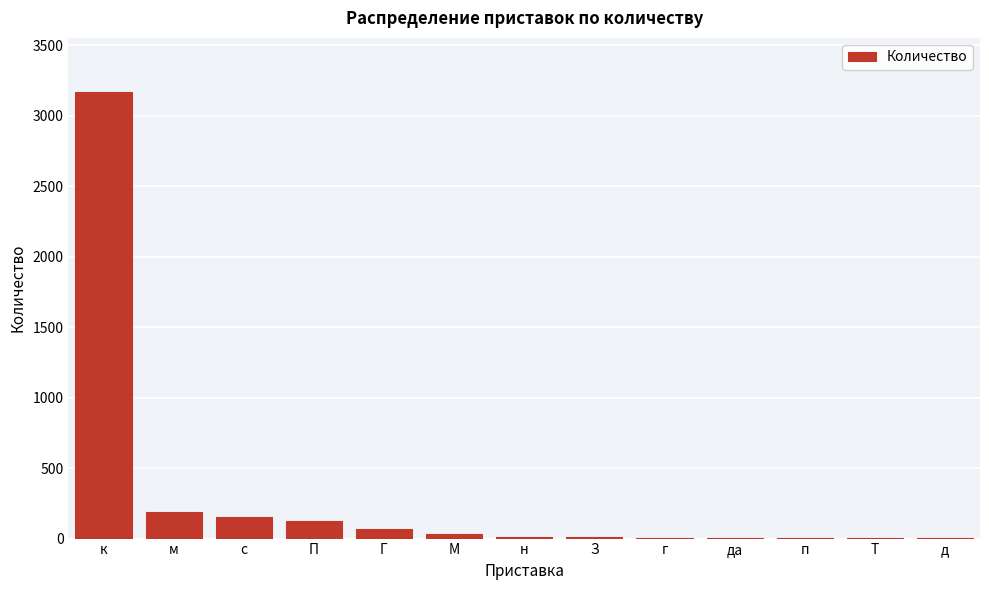

What is the sum of all values?

3773